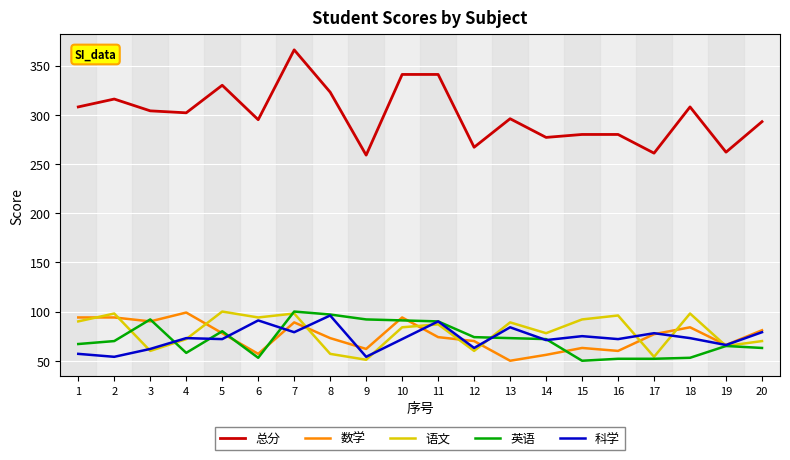

What are all the series names shown in the legend?

总分, 数学, 语文, 英语, 科学